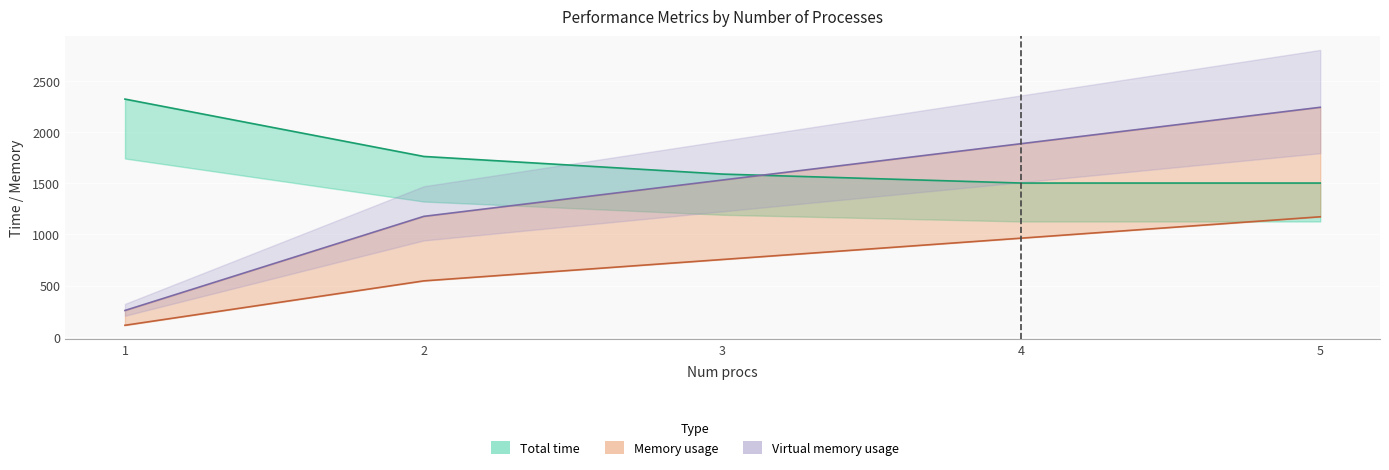

What are all the series names shown in the legend?

Total time, Memory usage, Virtual memory usage